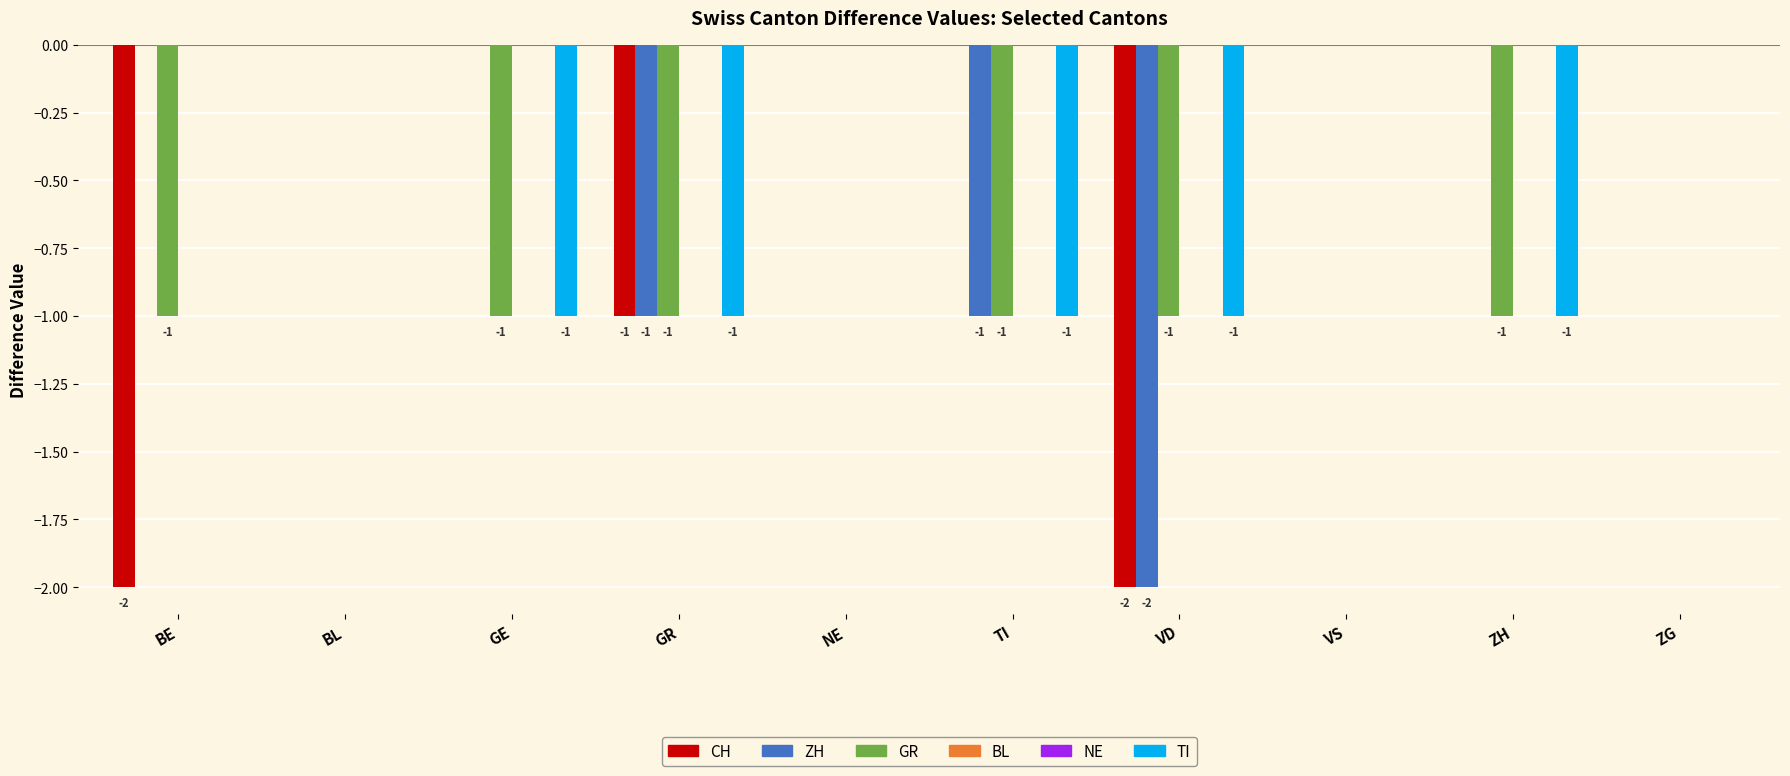

Reading right to left, transcribe all the data shown in this chart.

CH: 0	0	0	-2	0	0	-1	0	0	-2
ZH: 0	0	0	-2	-1	0	-1	0	0	0
GR: 0	-1	0	-1	-1	0	-1	-1	0	-1
BL: 0	0	0	0	0	0	0	0	0	0
NE: 0	0	0	0	0	0	0	0	0	0
TI: 0	-1	0	-1	-1	0	-1	-1	0	0